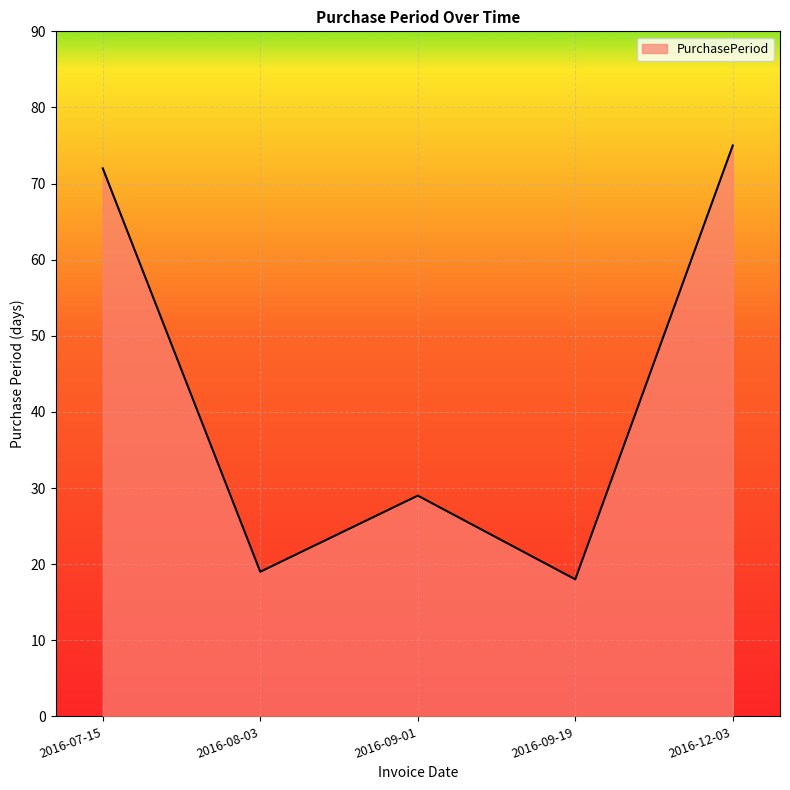

Approximately how many times larger is the value at 2016-08-03 compared to 2016-12-03?

0.3